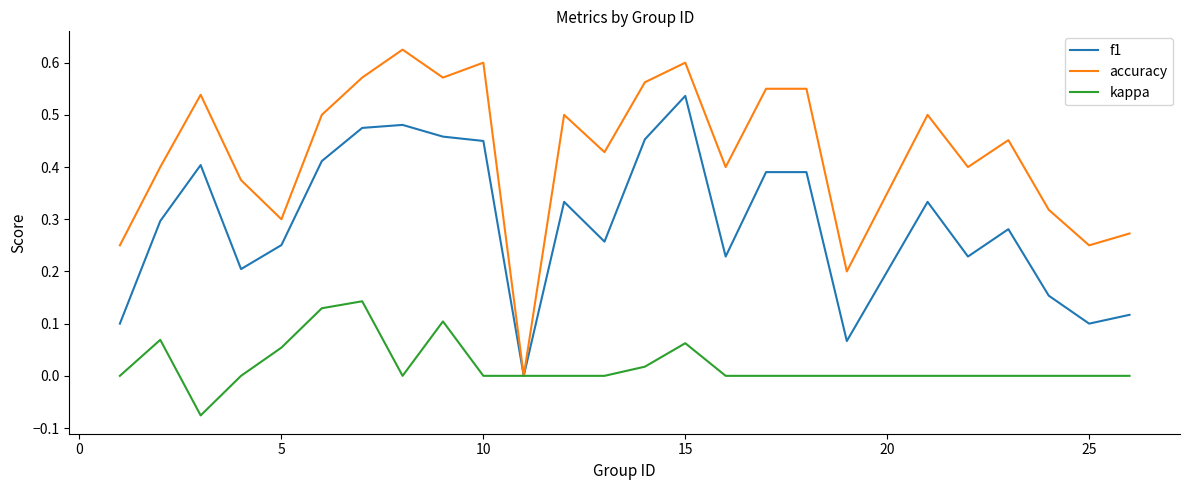

Which series has the largest range (max minus min)?

accuracy